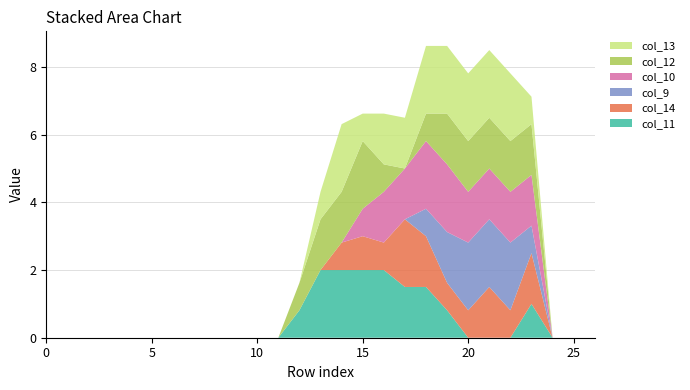

Reading left to right, what are all the values shown in this chart?

col_11: 0=0.0	1=0.0	2=0.0	3=0.0	4=0.0	5=0.0	6=0.0	7=0.0	8=0.0	9=0.0	10=0.0	11=0.0	12=0.8	13=2.0	14=2.0	15=2.0	16=2.0	17=1.5	18=1.5	19=0.8	20=0.0	21=0.0	22=0.0	23=1.0	24=0.0	25=0.0	26=0.0
col_14: 0=0.0	1=0.0	2=0.0	3=0.0	4=0.0	5=0.0	6=0.0	7=0.0	8=0.0	9=0.0	10=0.0	11=0.0	12=0.0	13=0.0	14=0.8	15=1.0	16=0.8	17=2.0	18=1.5	19=0.8	20=0.8	21=1.5	22=0.8	23=1.5	24=0.0	25=0.0	26=0.0
col_9: 0=0.0	1=0.0	2=0.0	3=0.0	4=0.0	5=0.0	6=0.0	7=0.0	8=0.0	9=0.0	10=0.0	11=0.0	12=0.0	13=0.0	14=0.0	15=0.0	16=0.0	17=0.0	18=0.8	19=1.5	20=2.0	21=2.0	22=2.0	23=0.8	24=0.0	25=0.0	26=0.0
col_10: 0=0.0	1=0.0	2=0.0	3=0.0	4=0.0	5=0.0	6=0.0	7=0.0	8=0.0	9=0.0	10=0.0	11=0.0	12=0.0	13=0.0	14=0.0	15=0.8	16=1.5	17=1.5	18=2.0	19=2.0	20=1.5	21=1.5	22=1.5	23=1.5	24=0.0	25=0.0	26=0.0
col_12: 0=0.0	1=0.0	2=0.0	3=0.0	4=0.0	5=0.0	6=0.0	7=0.0	8=0.0	9=0.0	10=0.0	11=0.0	12=0.8	13=1.5	14=1.5	15=2.0	16=0.8	17=0.0	18=0.8	19=1.5	20=1.5	21=1.5	22=1.5	23=1.5	24=0.0	25=0.0	26=0.0
col_13: 0=0.0	1=0.0	2=0.0	3=0.0	4=0.0	5=0.0	6=0.0	7=0.0	8=0.0	9=0.0	10=0.0	11=0.0	12=0.0	13=0.8	14=2.0	15=0.8	16=1.5	17=1.5	18=2.0	19=2.0	20=2.0	21=2.0	22=2.0	23=0.8	24=0.0	25=0.0	26=0.0